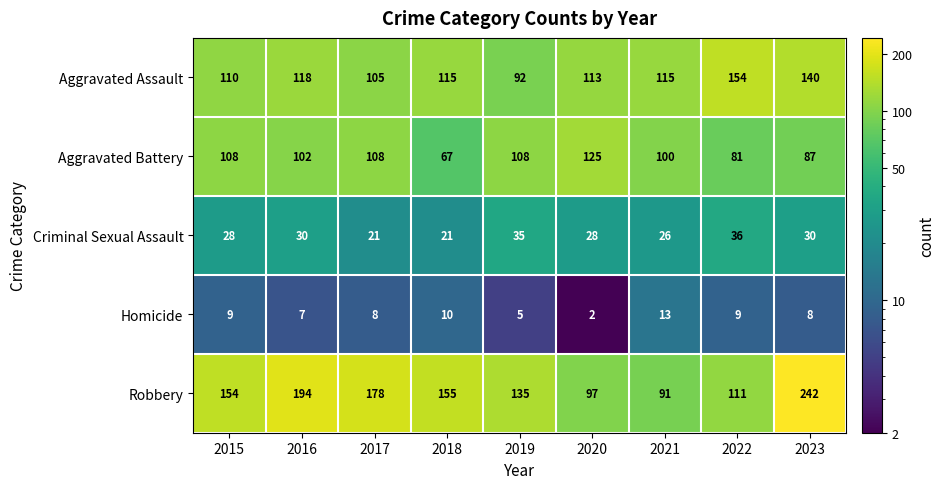

List the series in order of their peak value, highest first.

Robbery, Aggravated Assault, Aggravated Battery, Criminal Sexual Assault, Homicide